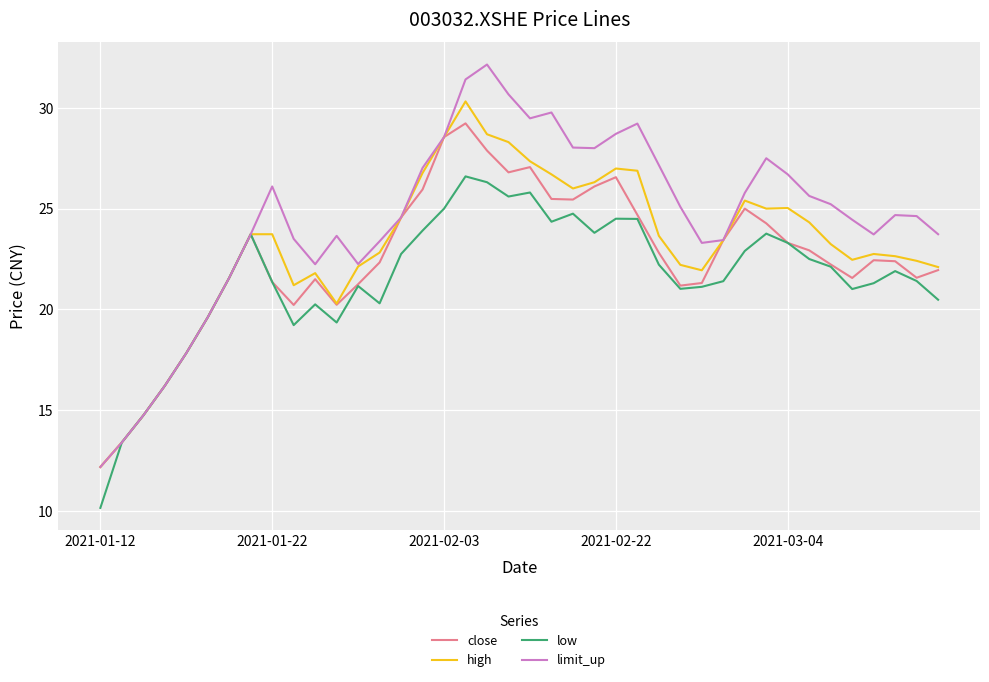

List the series in order of their peak value, lowest first.

low, close, high, limit_up